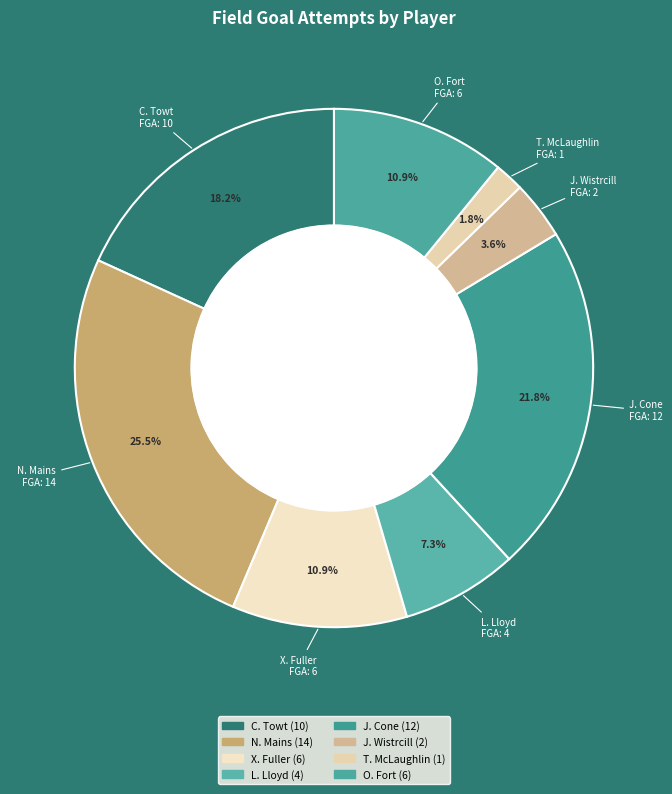

What is the change in value from L. Lloyd to O. Fort?

+2